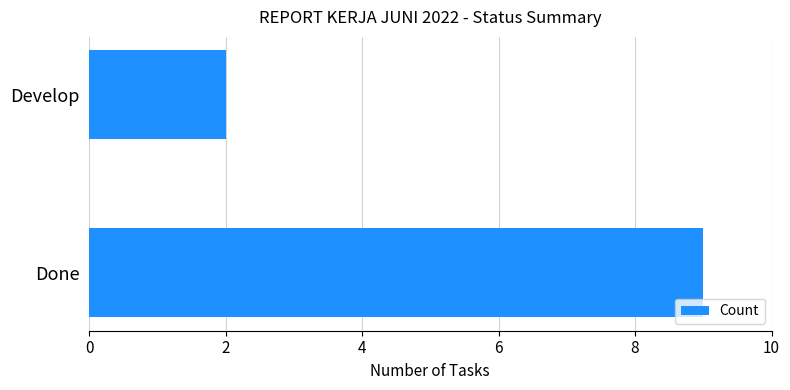

Where is the data nearest to the value 5?

Develop